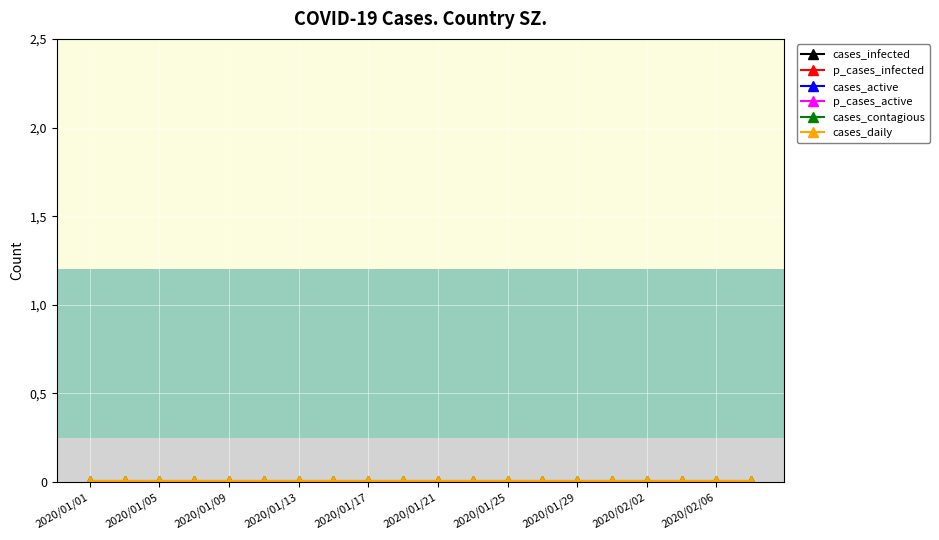

True or false: cases_daily and cases_active intersect in this chart.

False